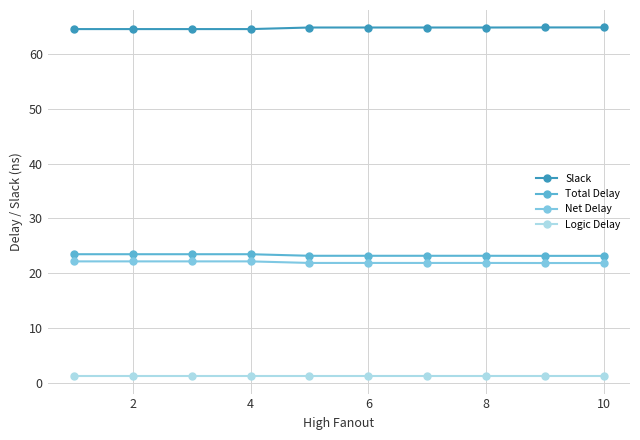

What is the value of the Net Delay point at the 9th from the left?

21.9